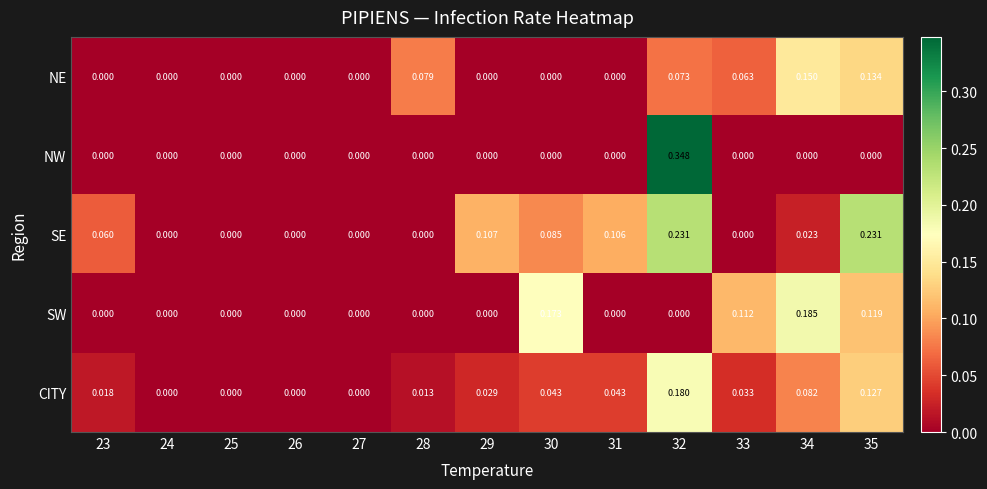

Which series has the largest total across all categories?

SE